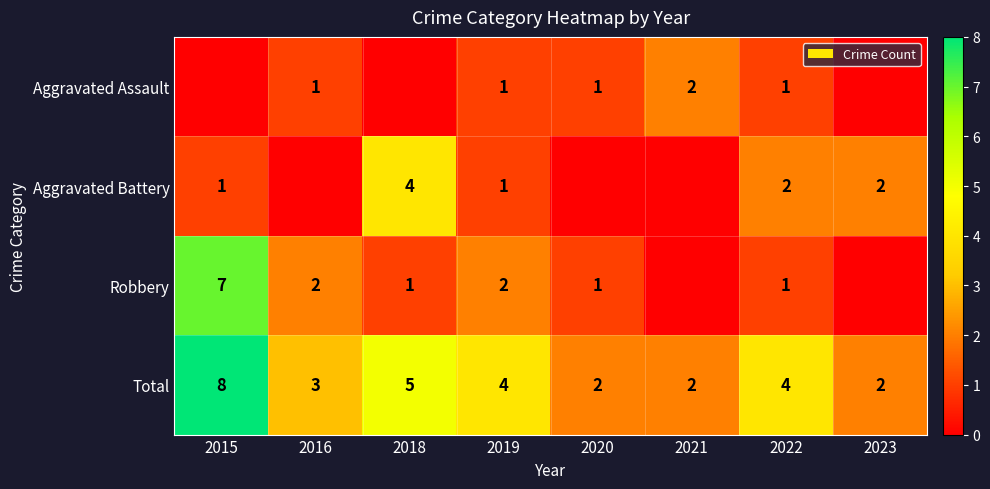

Where does the Total series first go above 4?

2015